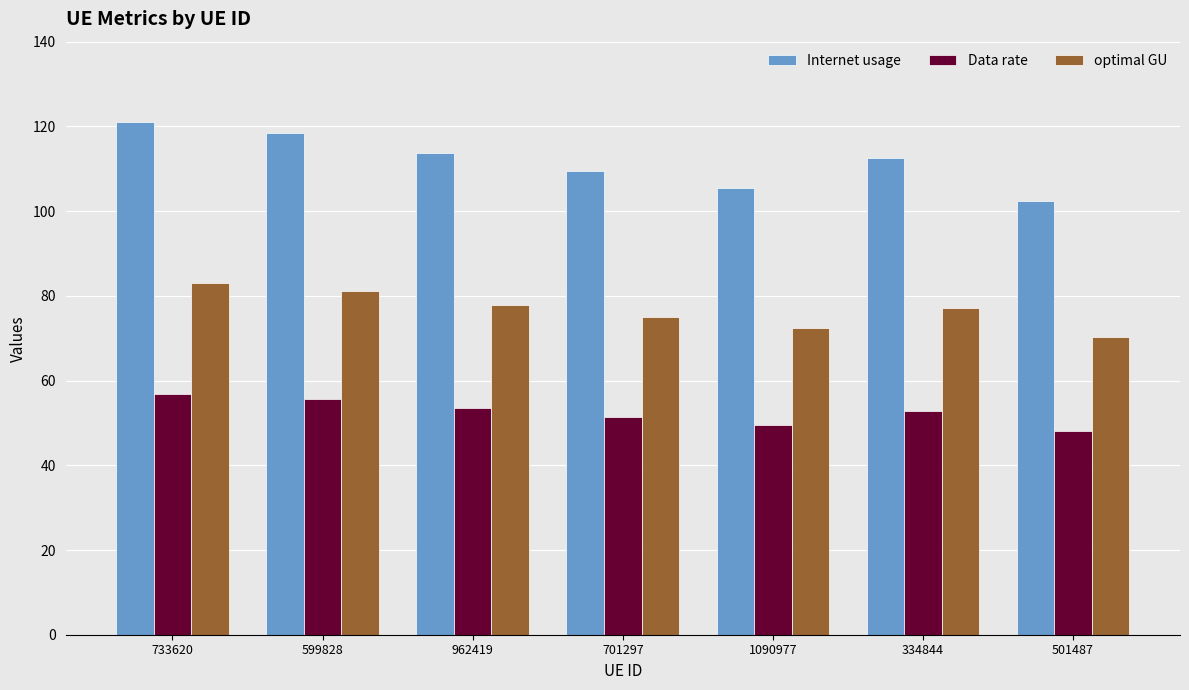

What is the sum of the Internet usage values at 733620 and 501487?

223.3